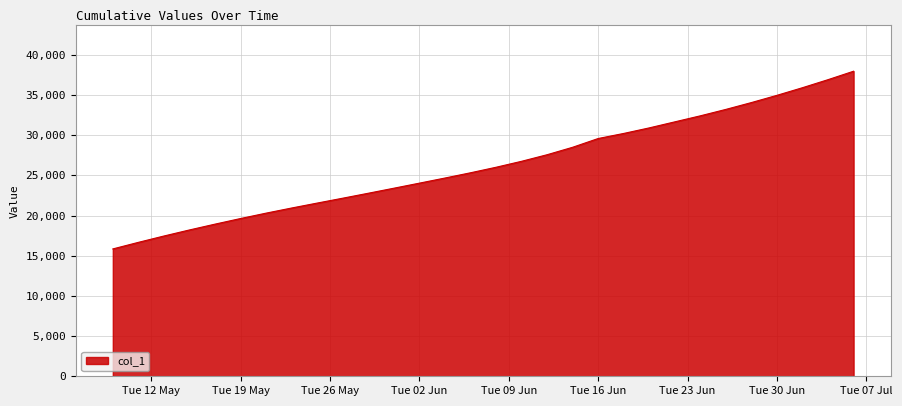

What is the difference between the maximum and minimum values?

22107.4